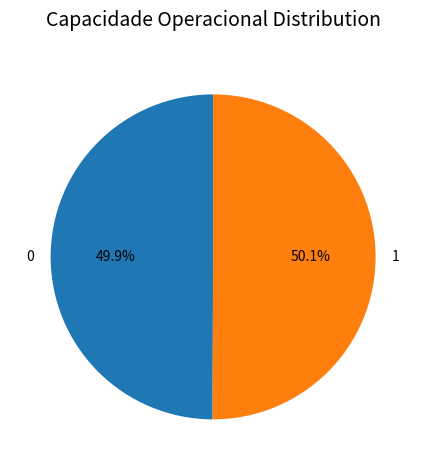

To the nearest percent, what portion does 1 represent?

50%